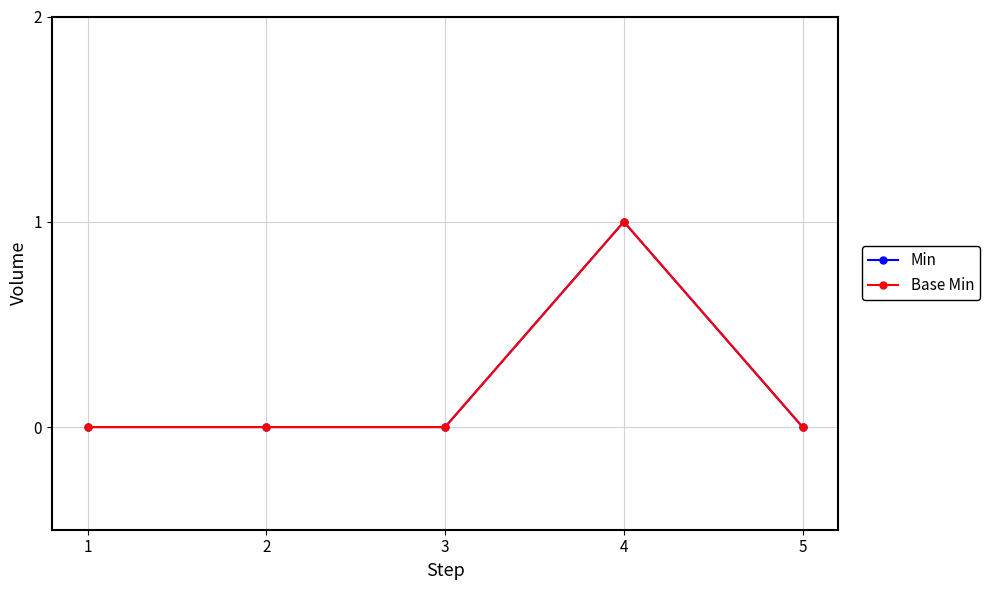

Does the chart have visible grid lines?

Yes